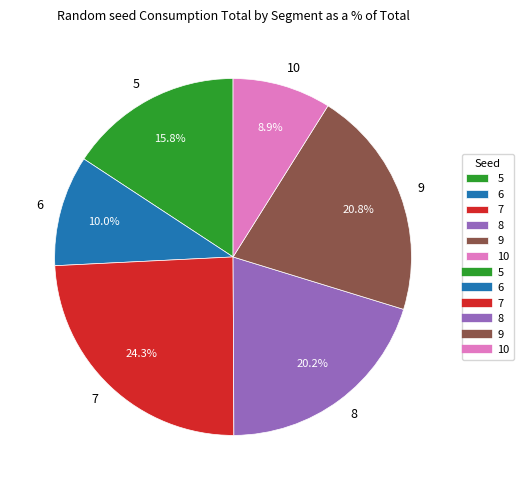

To the nearest percent, what percentage of the pie is 6?

10%